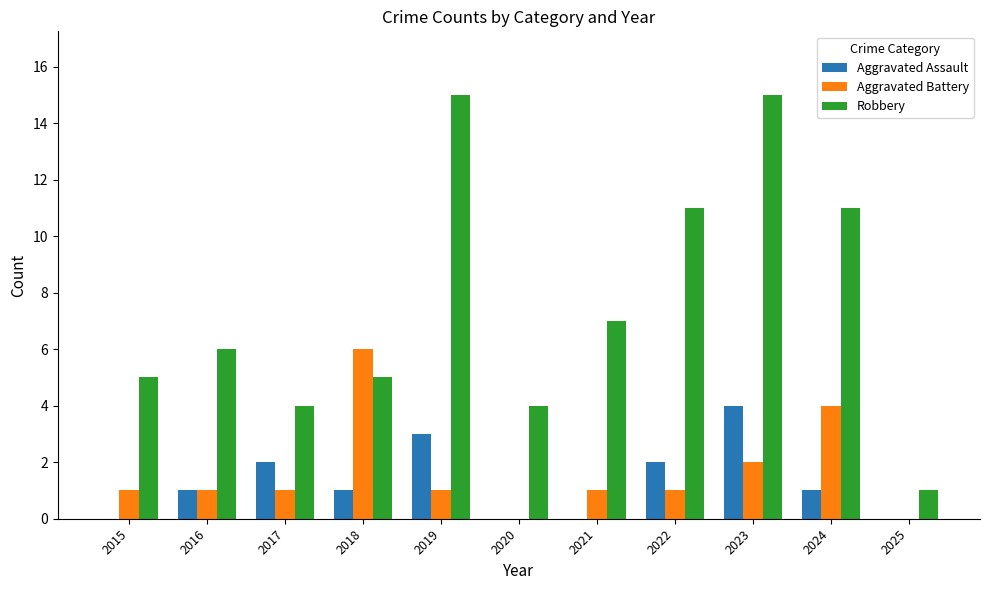

True or false: Robbery has a value of 9 at 2015.

False